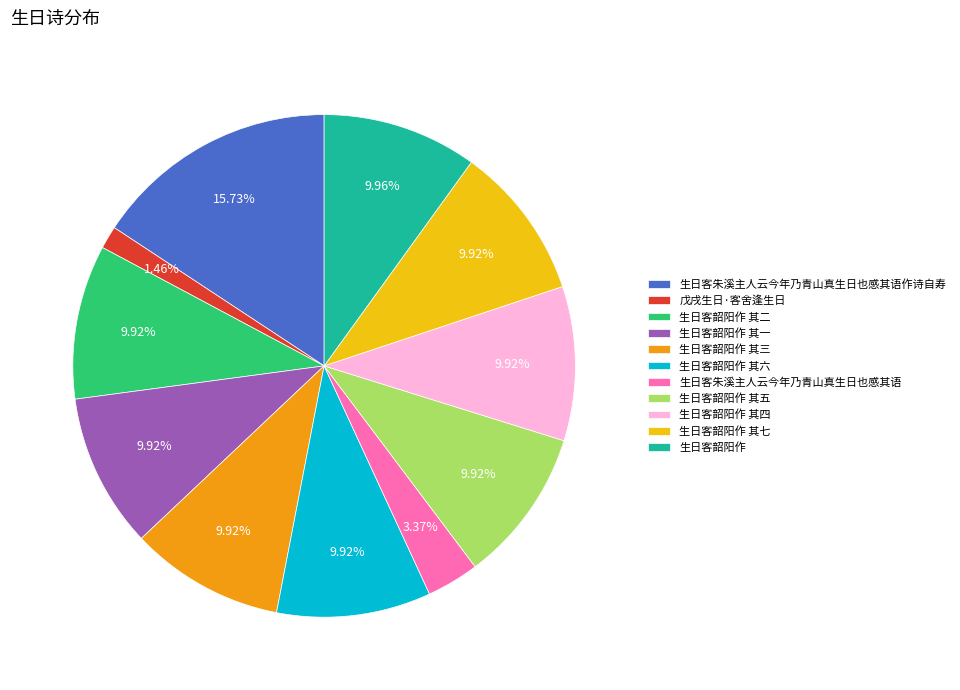

To the nearest percent, what is the combined percentage of 生日客韶阳作 and 生日客韶阳作 其一?

20%